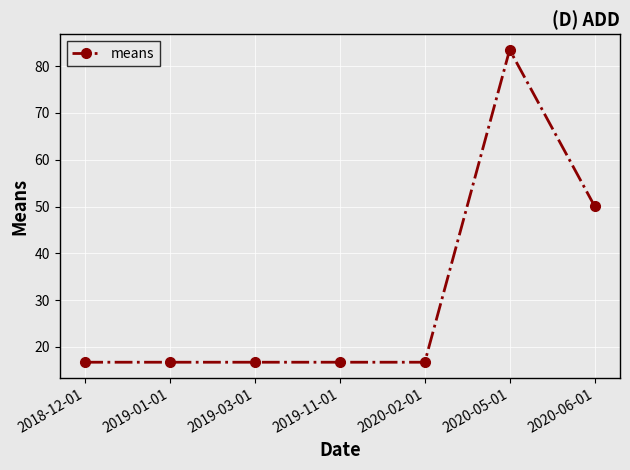

What is the minimum value shown in the chart?

16.7